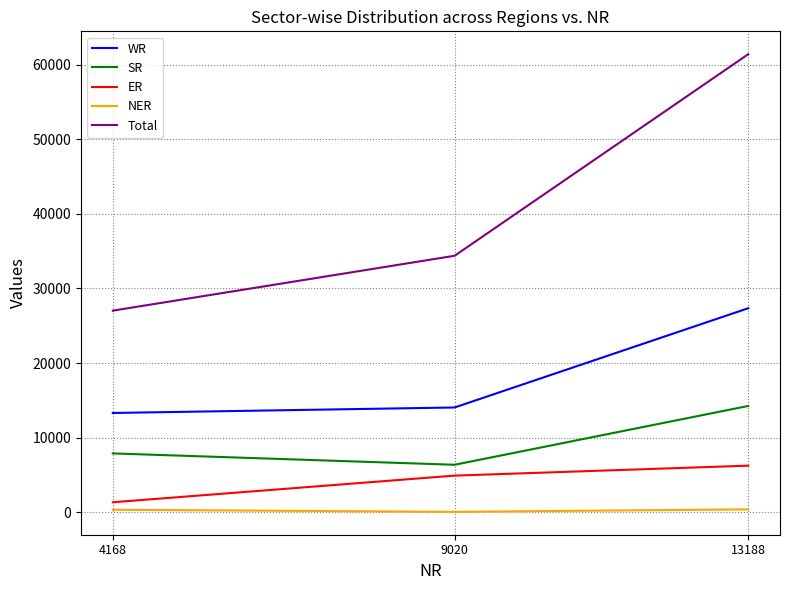

Rank the series at 9020 from highest to lowest value.

Total, WR, SR, ER, NER